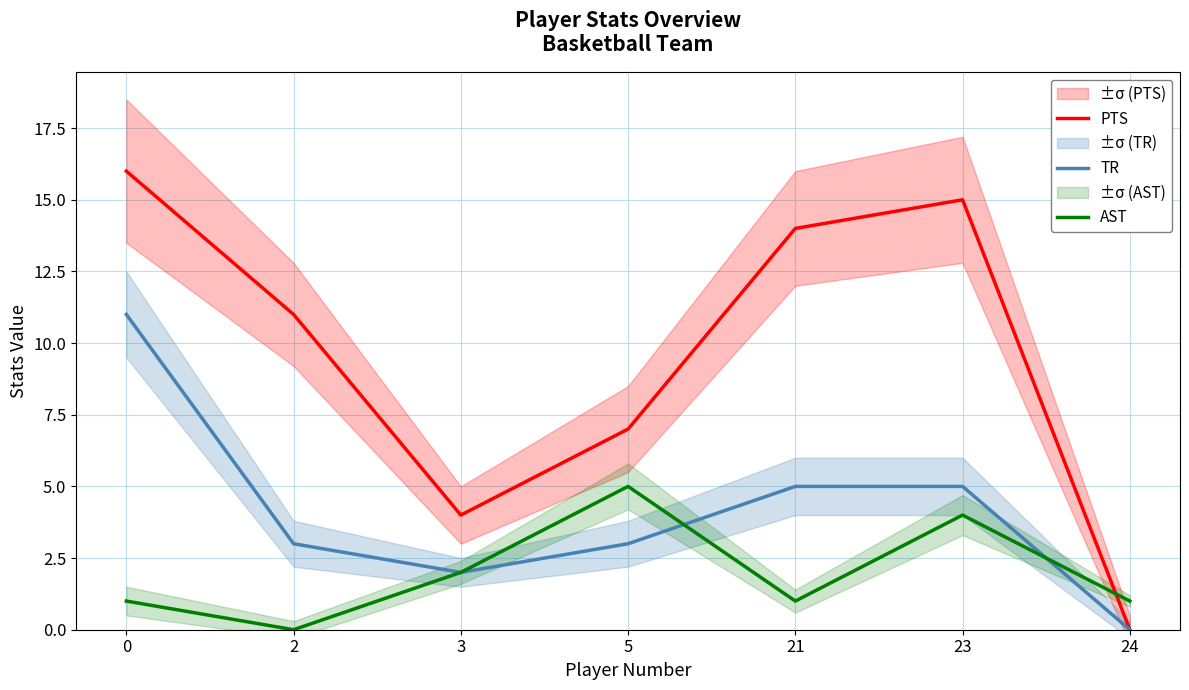

True or false: TR and AST cross at least once.

True